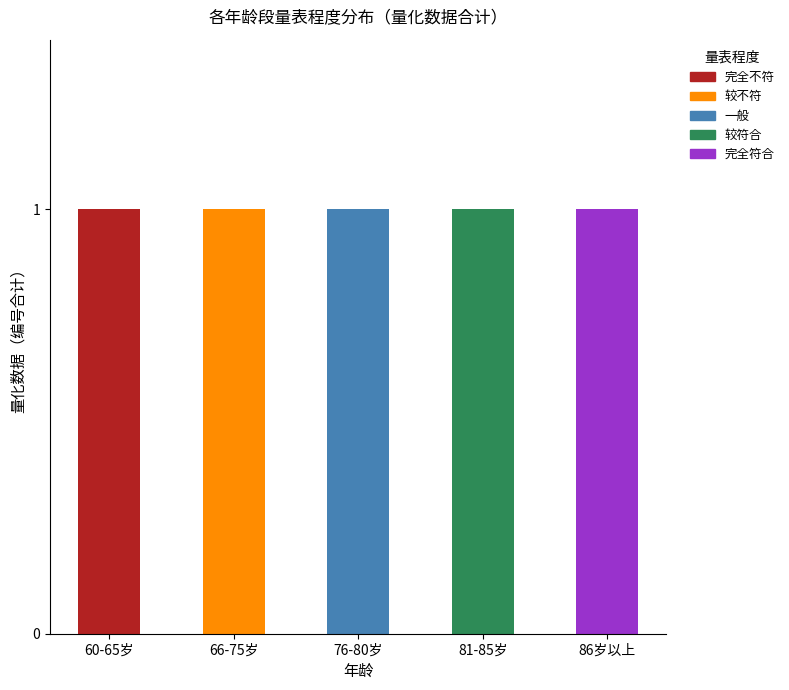

Reading right to left, transcribe the values for 完全不符.

86岁以上=0	81-85岁=0	76-80岁=0	66-75岁=0	60-65岁=1